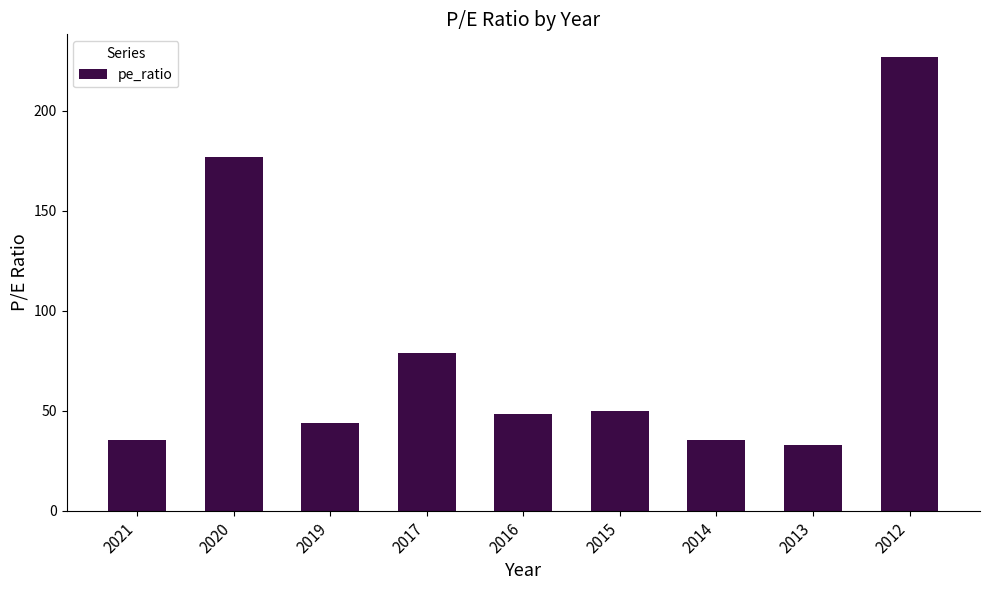

What is the difference between the maximum and minimum values?

194.0